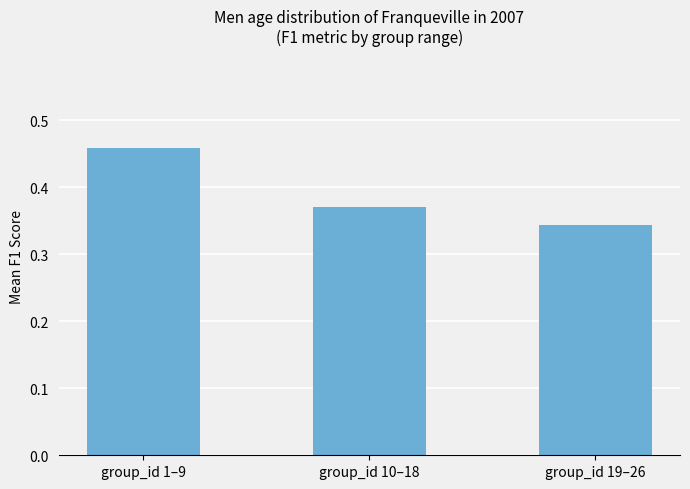

True or false: the data shows 0.7 at group_id 1–9.

False